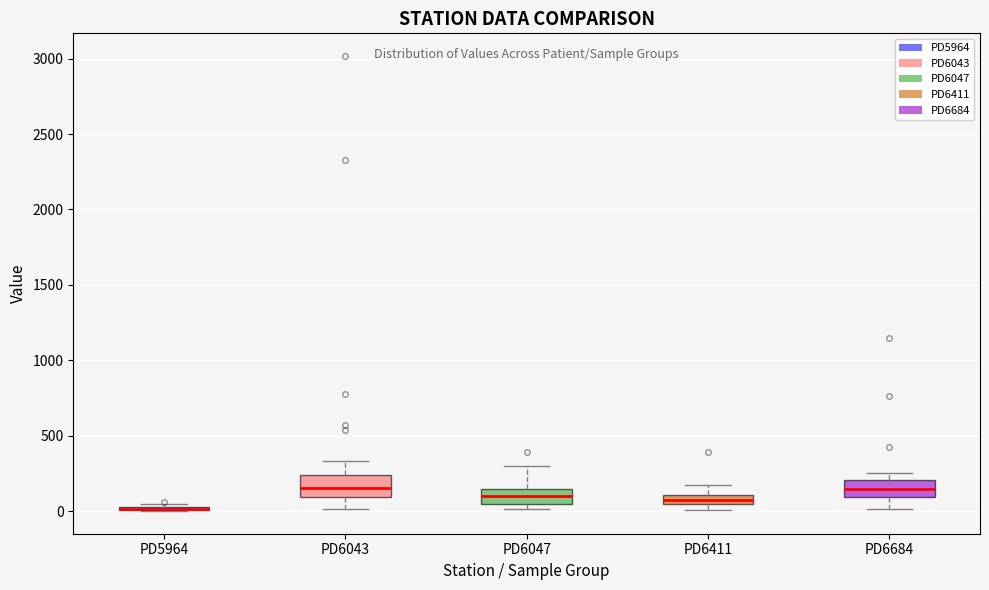

Where does the median line of the box for PD6043 sit on the y-axis? The values are not printed on the chart, so give them approximately, as read against the axis.

150